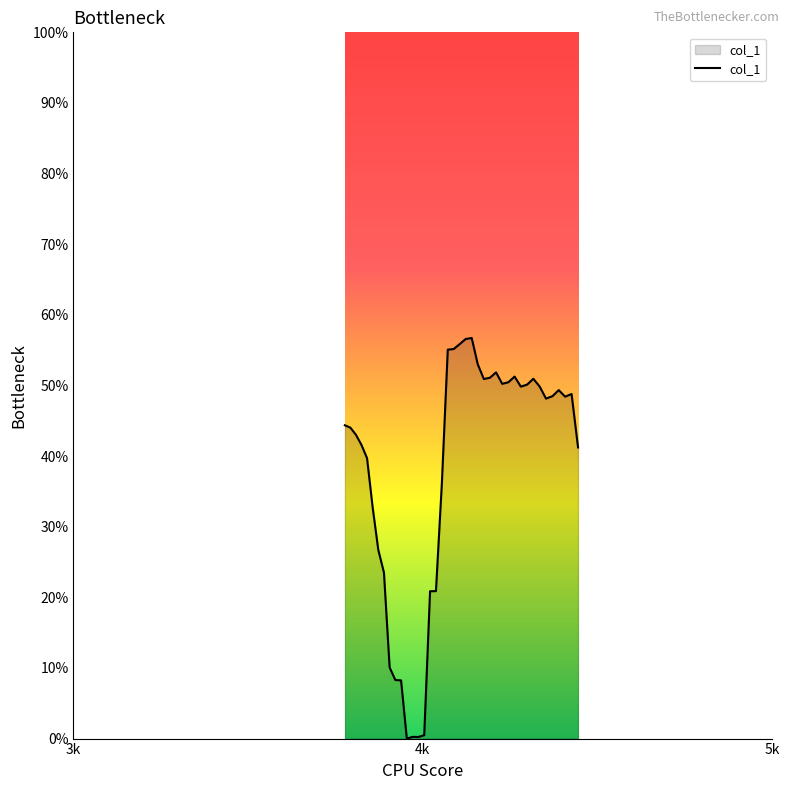

What is the value of the 34th point from the left?

0.5